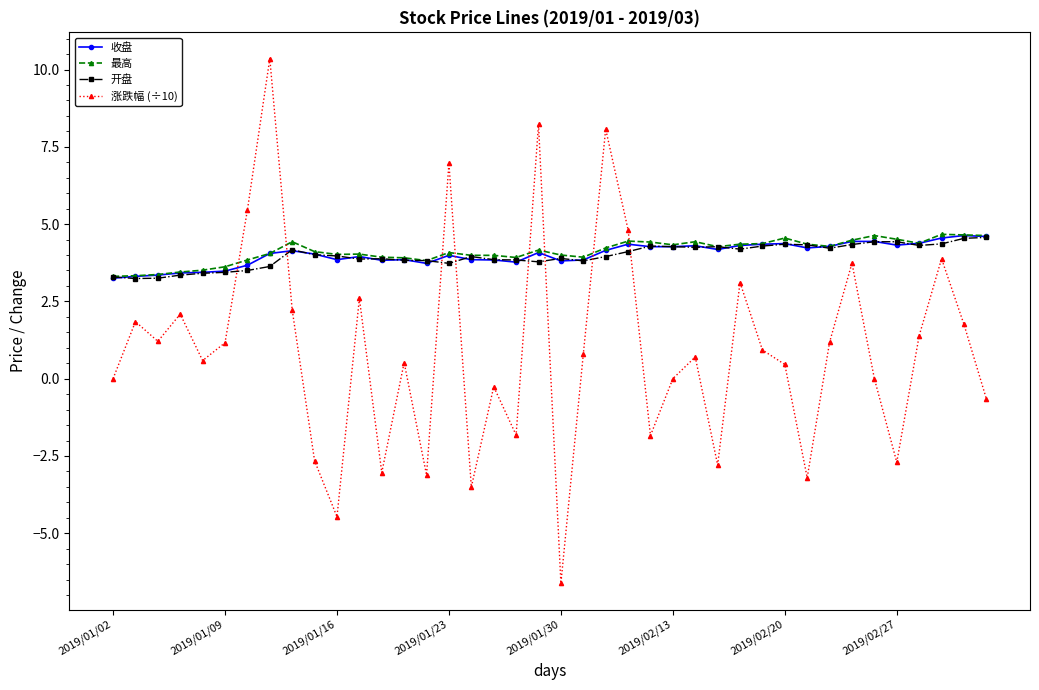

Which series has the largest range (max minus min)?

涨跌幅 (÷10)